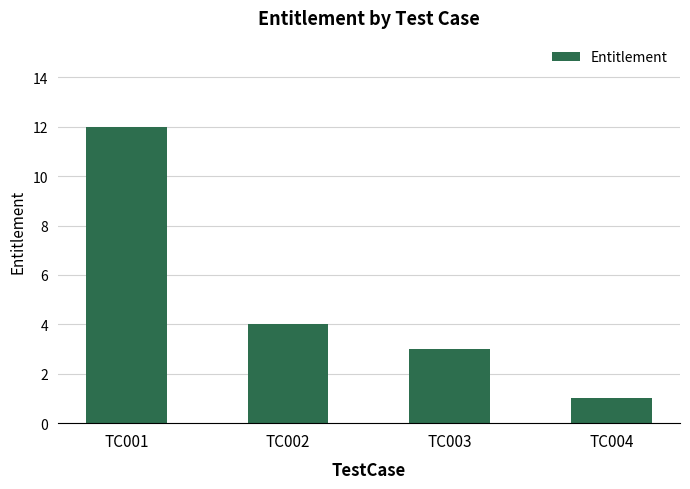

Count the number of data series in this chart.

1